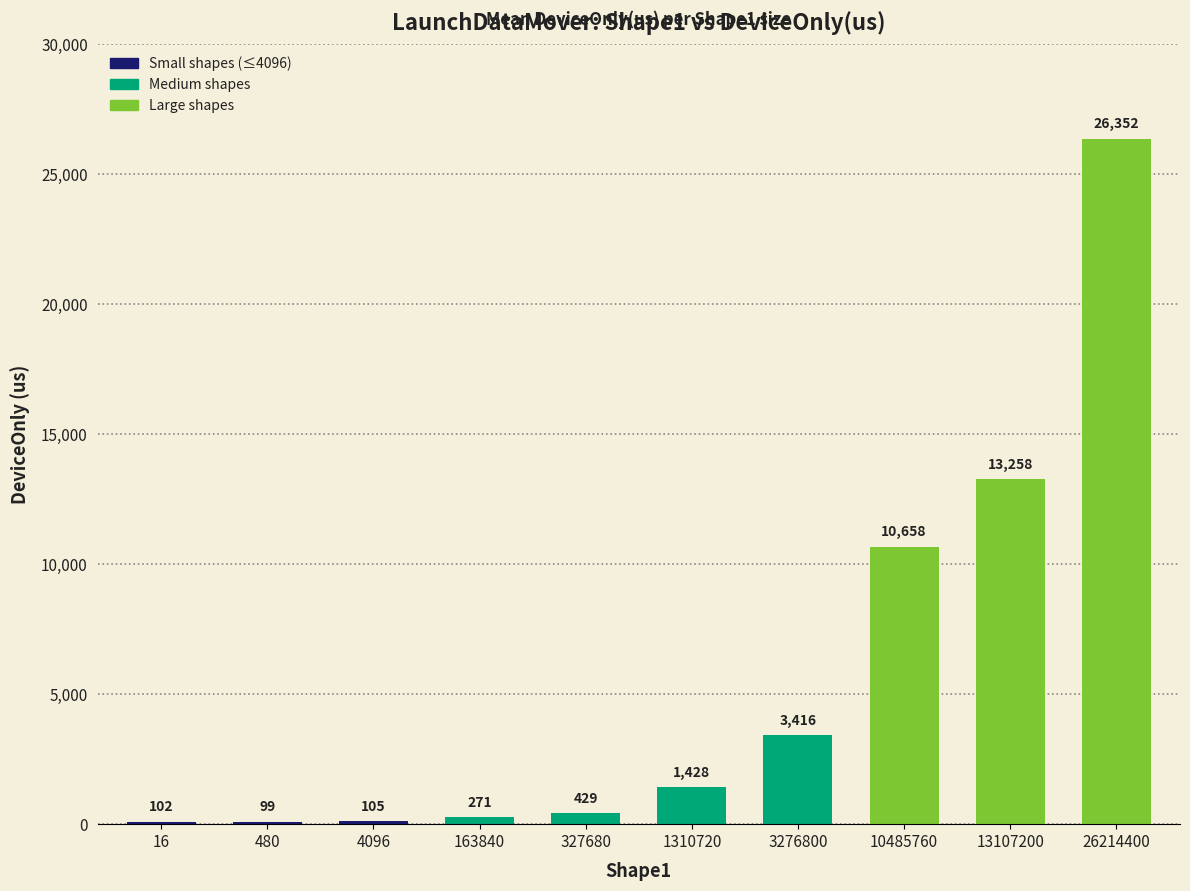

What is the difference between the maximum and minimum values?

26253.7